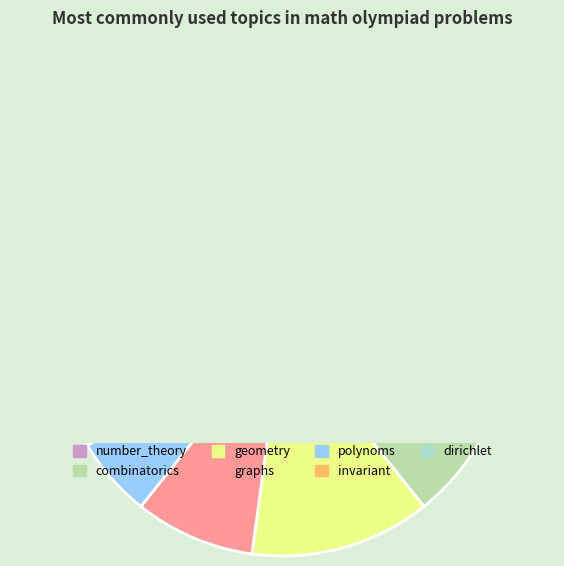

To the nearest percent, what portion does graphs represent?

9%